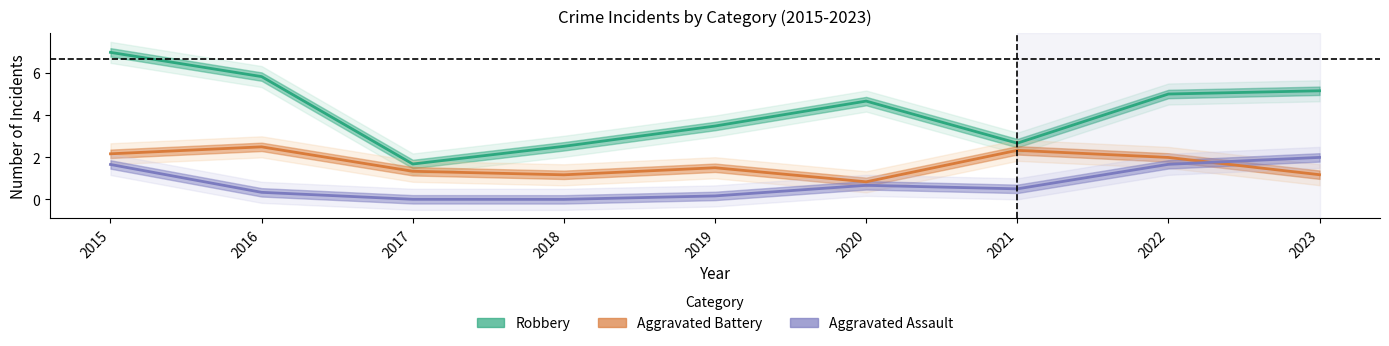

List the series in order of their peak value, highest first.

Robbery, Aggravated Battery, Aggravated Assault